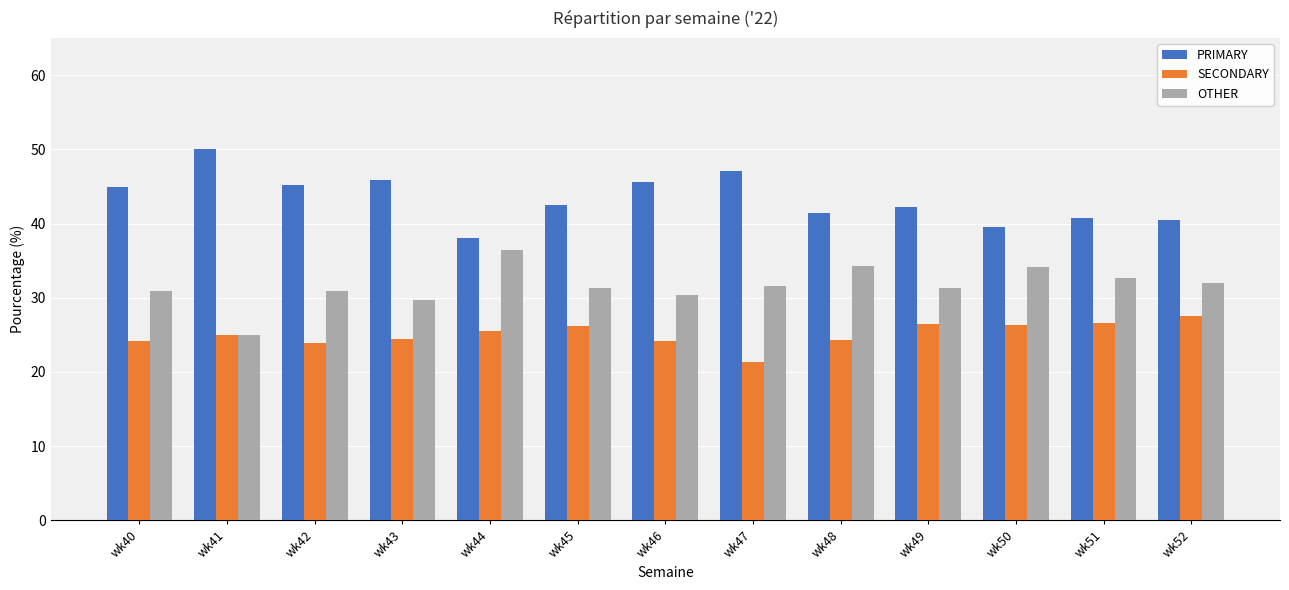

Is it true that PRIMARY equals 27.4 at wk49?

False